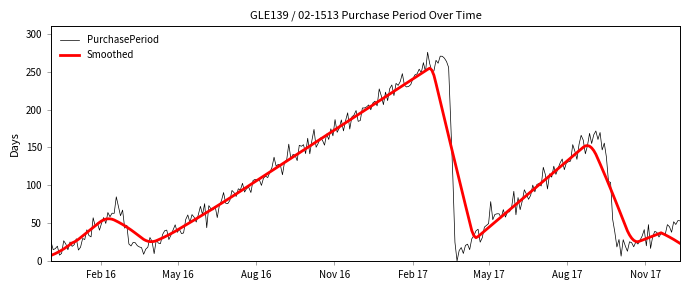

Which series has the widest spread of values?

PurchasePeriod